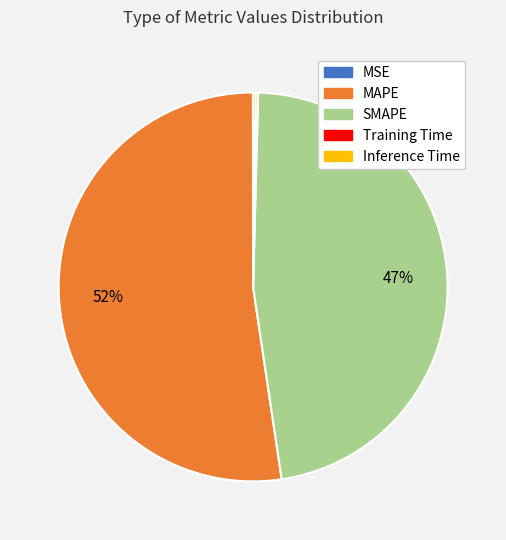

Between SMAPE and MAPE, which is larger?

MAPE